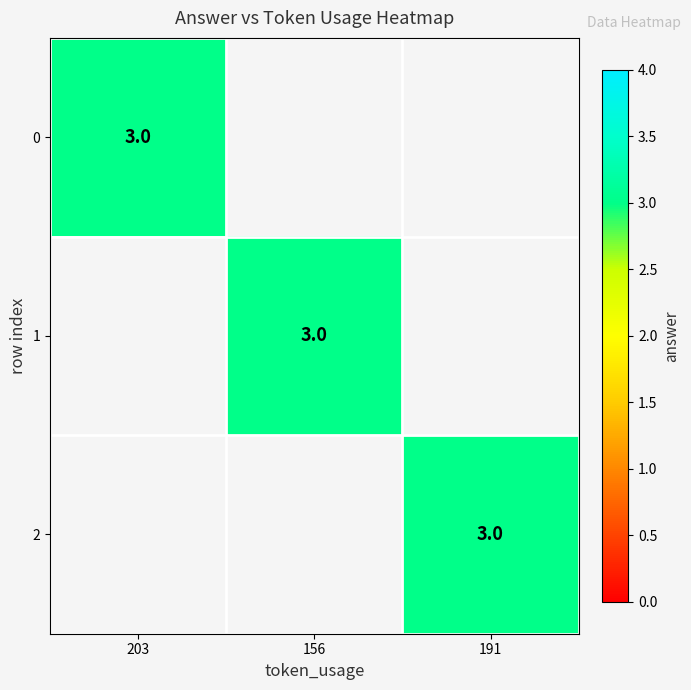

Is it true that 1 equals 5 at 156?

False